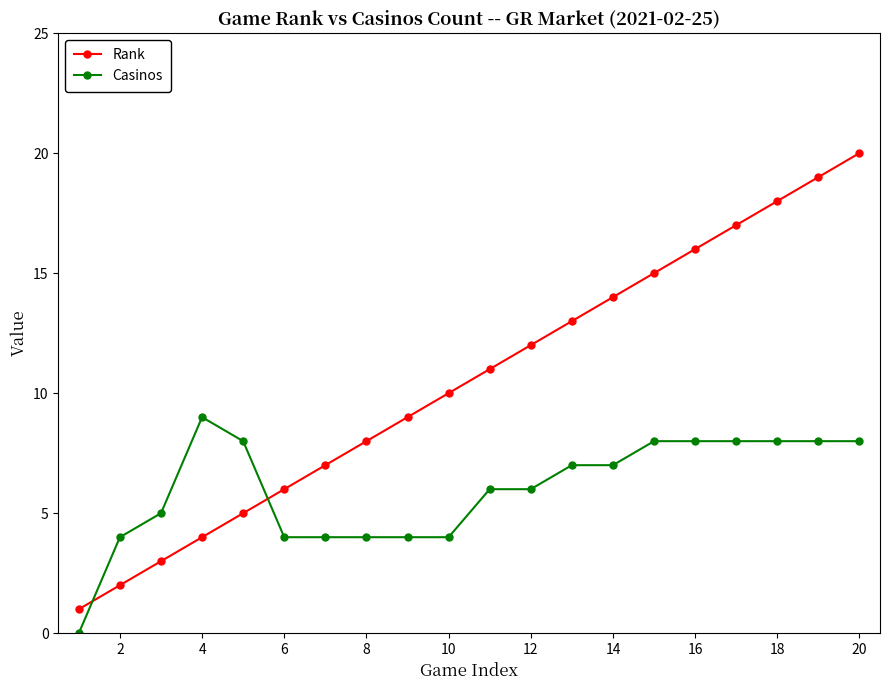

True or false: Casinos and Rank intersect in this chart.

True